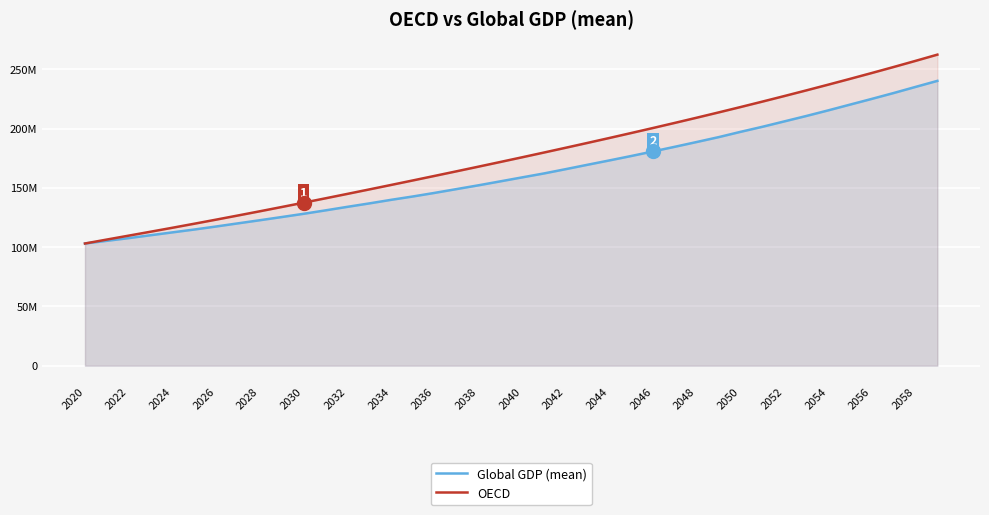

True or false: Global GDP (mean) and OECD cross at least once.

False